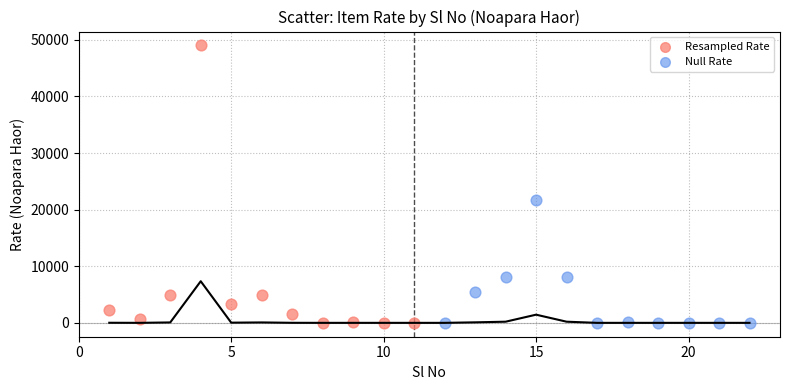

Which series reaches the maximum Y coordinate?

Resampled Rate